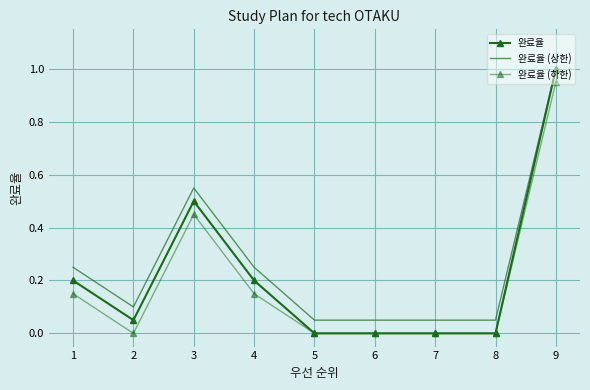

What is the maximum value shown in the chart?

1.0